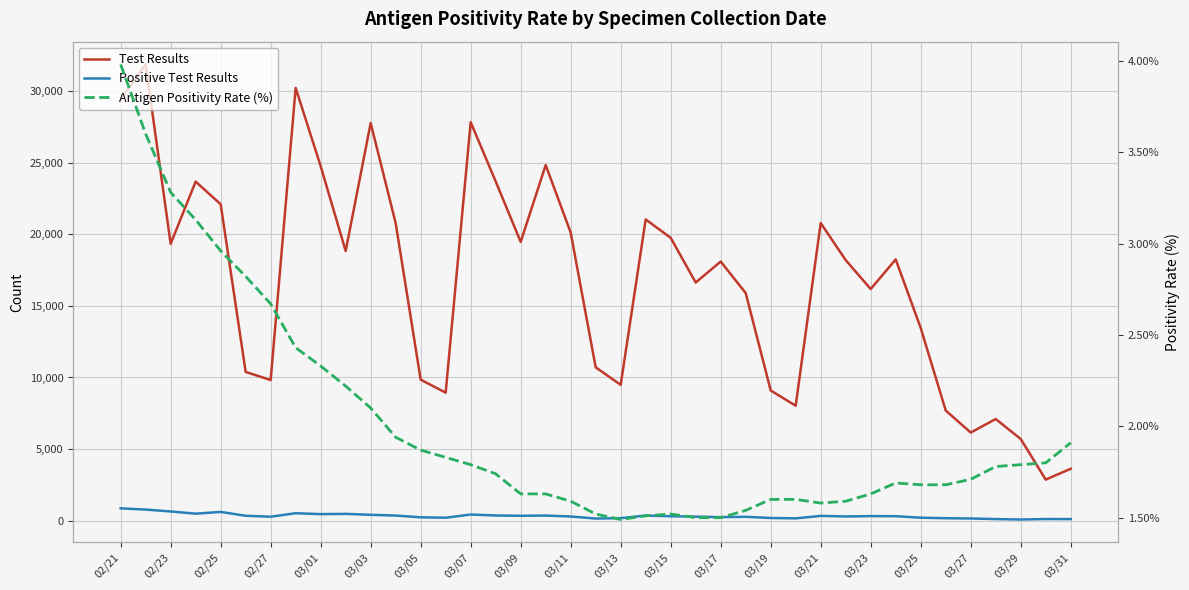

How many lines are shown in the chart?

3